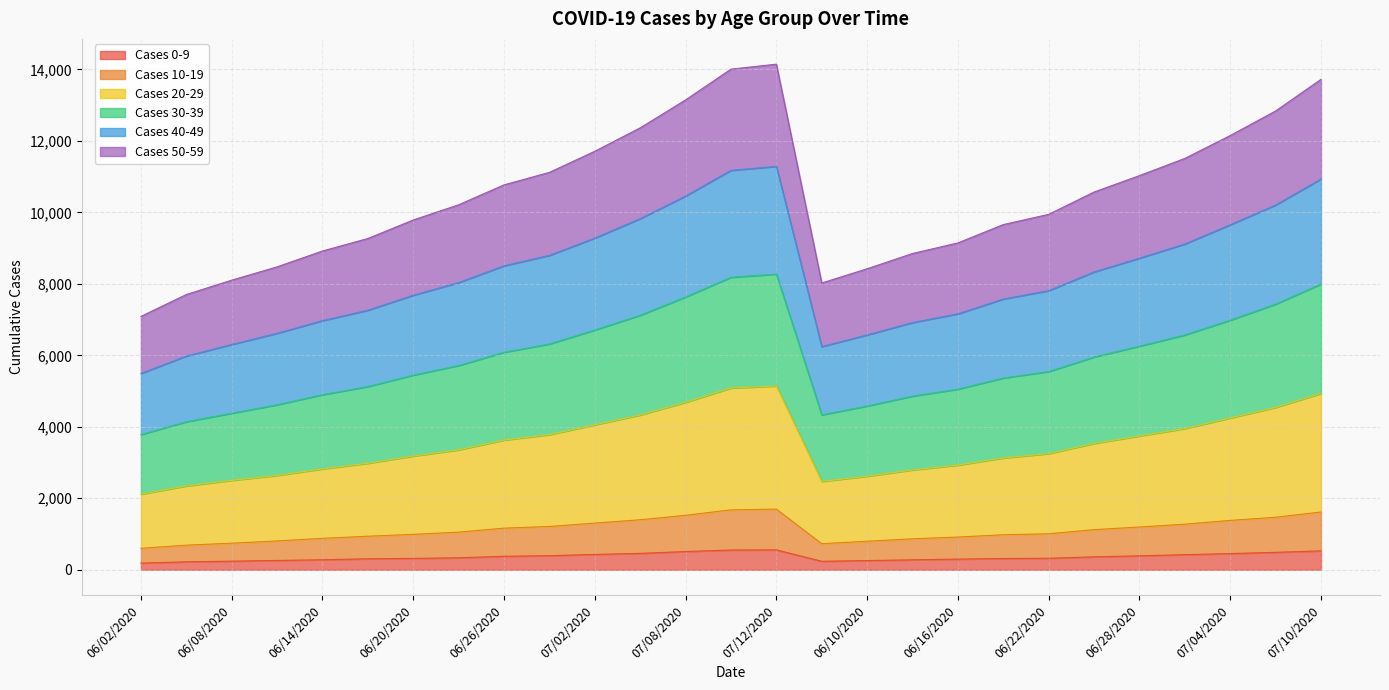

Is it true that Cases 20-29 equals 3250 at 06/22/2020?

True